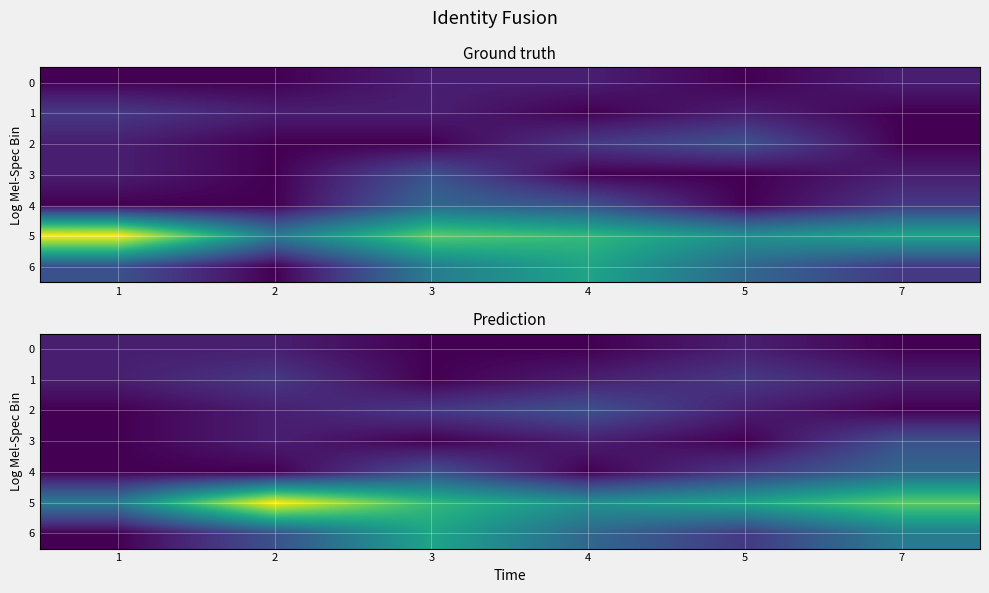

What is the difference between the maximum and minimum values in the 1 series?

2